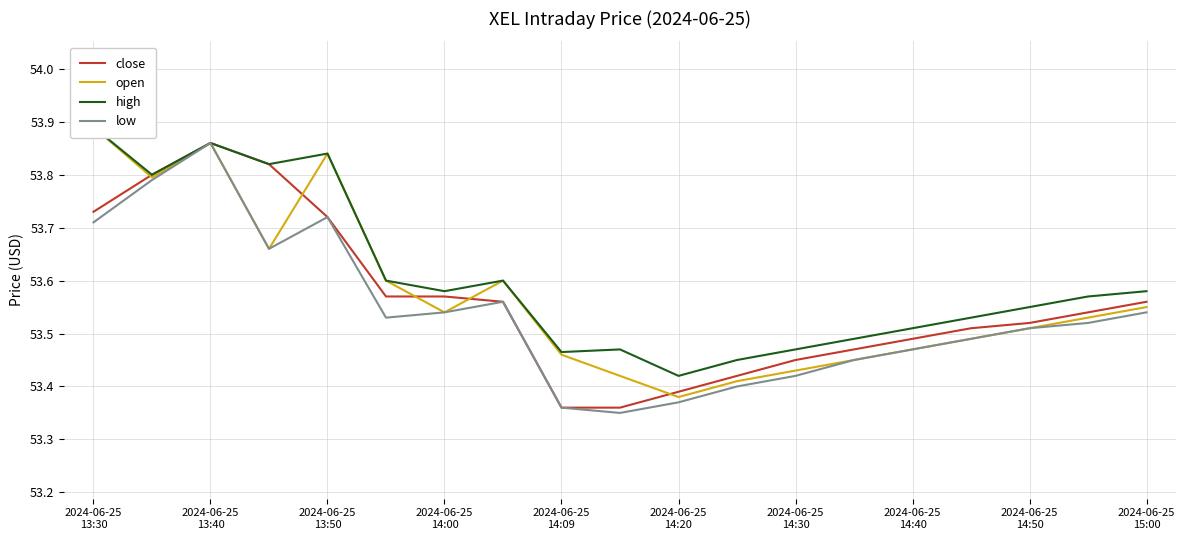

What is the highest value of the high series?

53.9